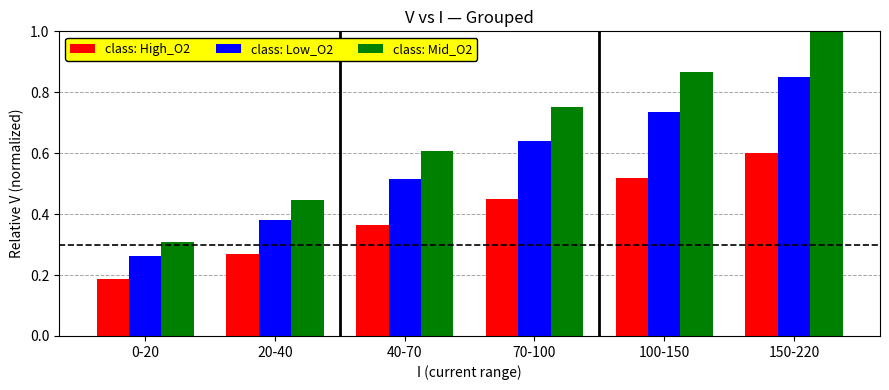

Which series has the widest spread of values?

class: Mid_O2